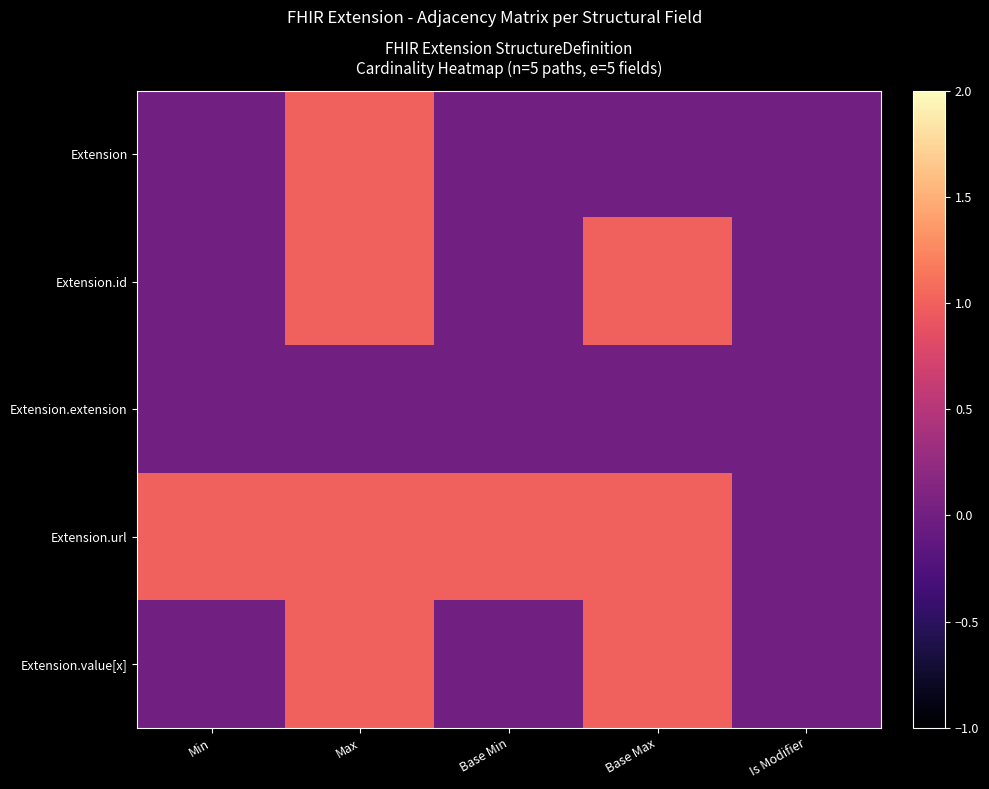

Between Max and Base Min, which series saw the biggest shift?

Extension